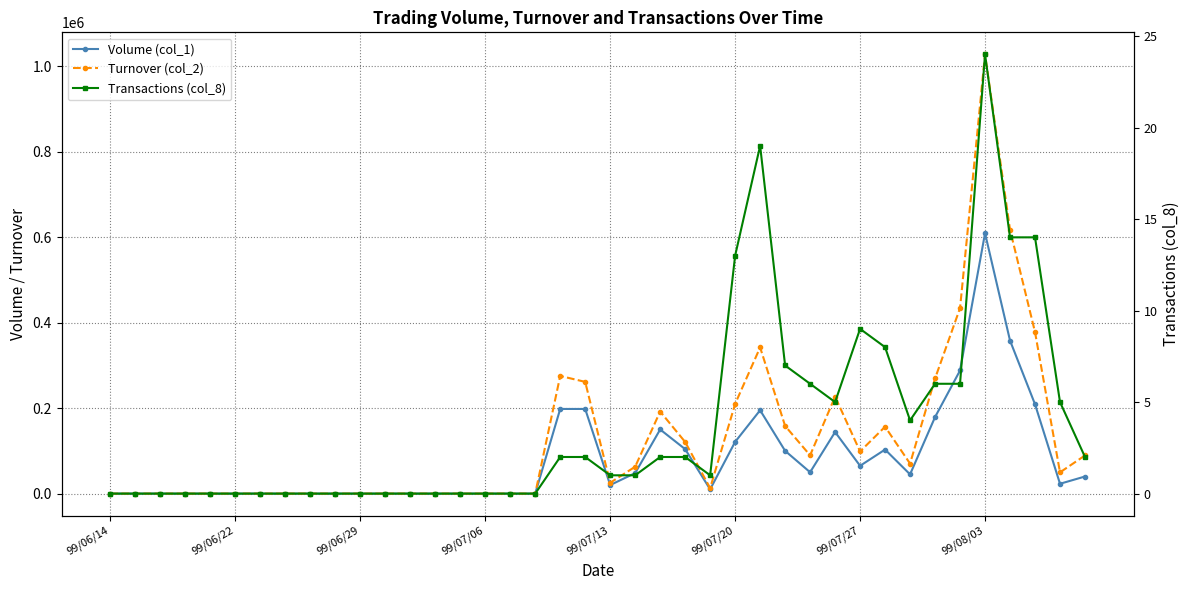

At which label does Turnover (col_2) reach its minimum?

99/06/14